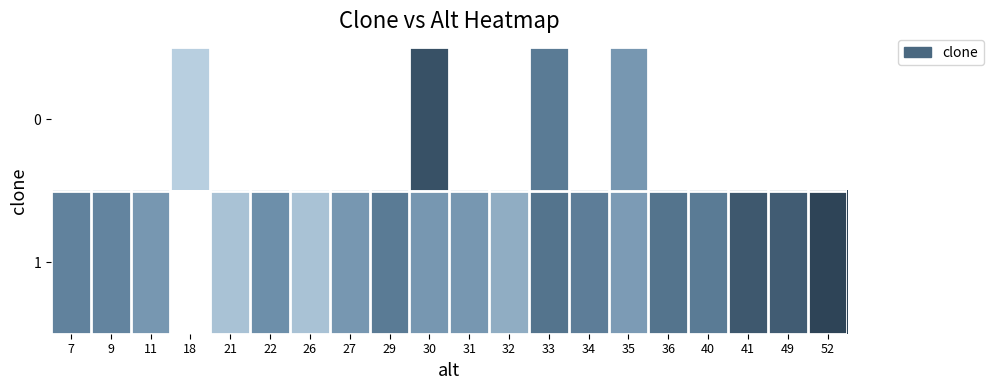

At which category does the chart reach its minimum across all series?

18